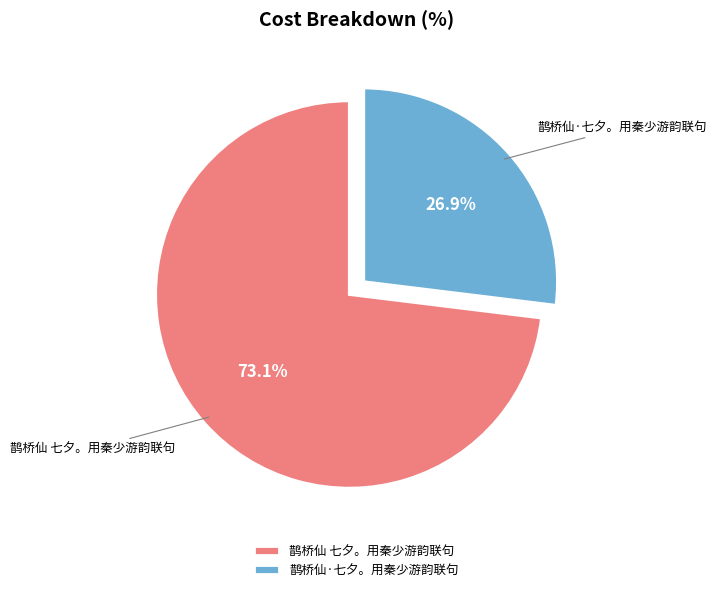

To the nearest percent, what portion does 鹊桥仙·七夕。用秦少游韵联句 represent?

27%